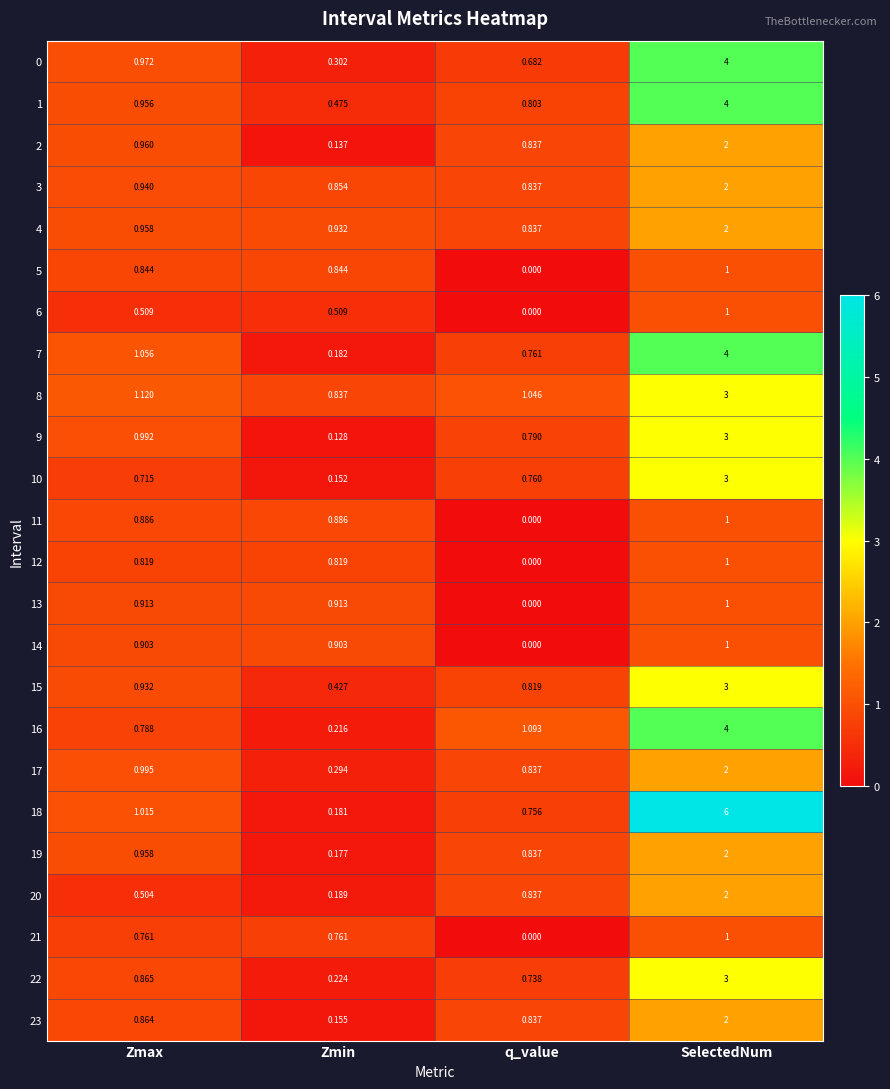

Which category has the lowest value in the 5 series?

q_value